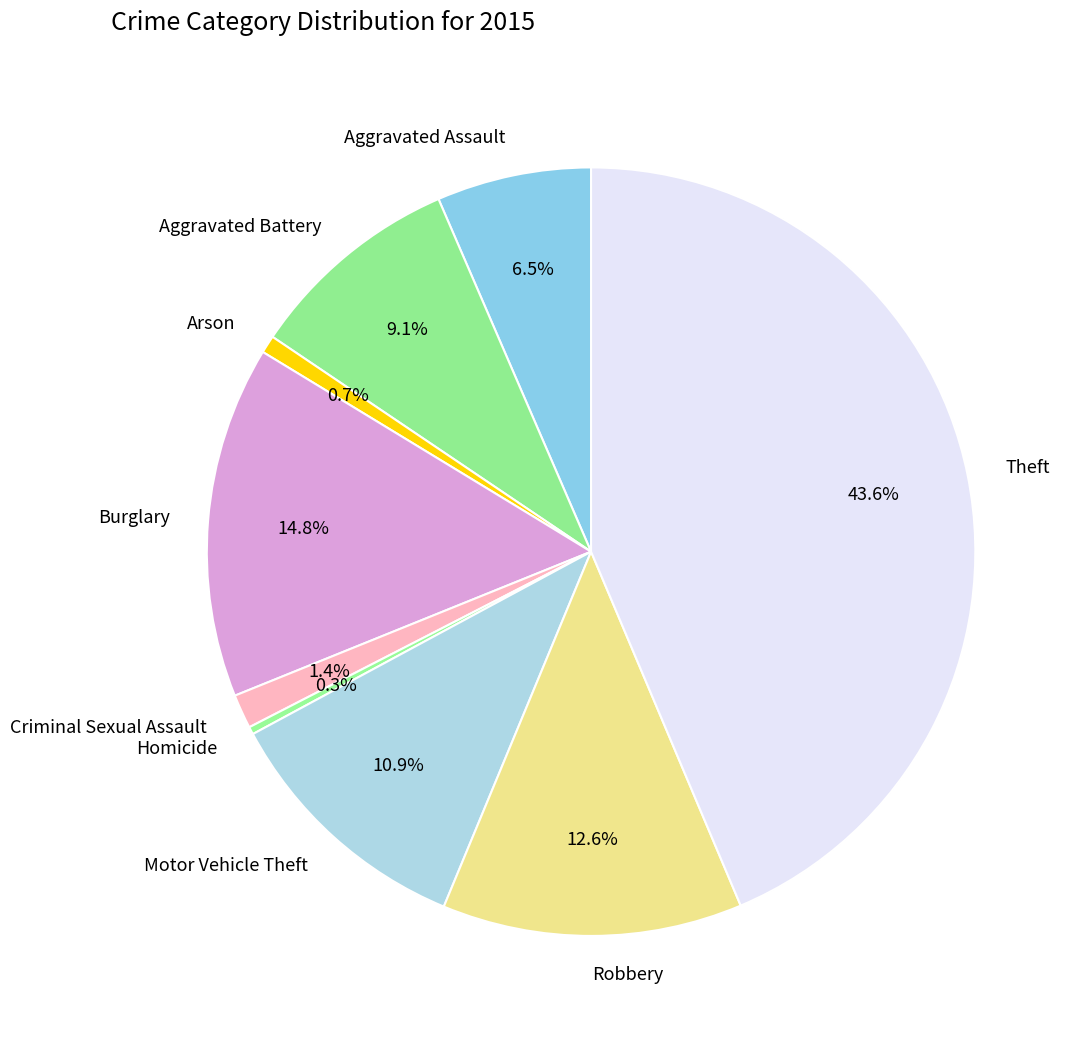

To the nearest percent, what is the average slice percentage?

11%